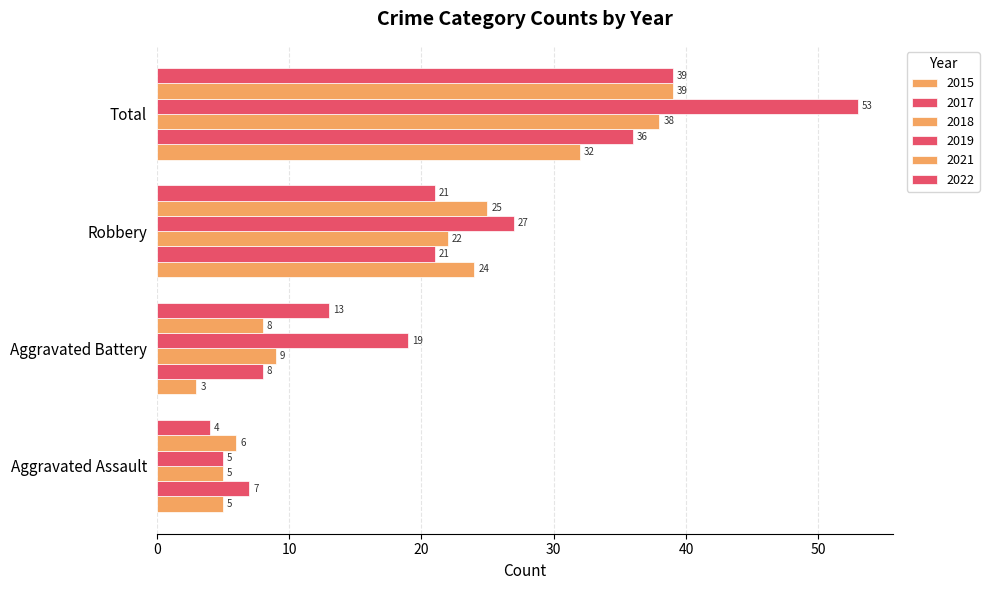

Count the number of data series in this chart.

6